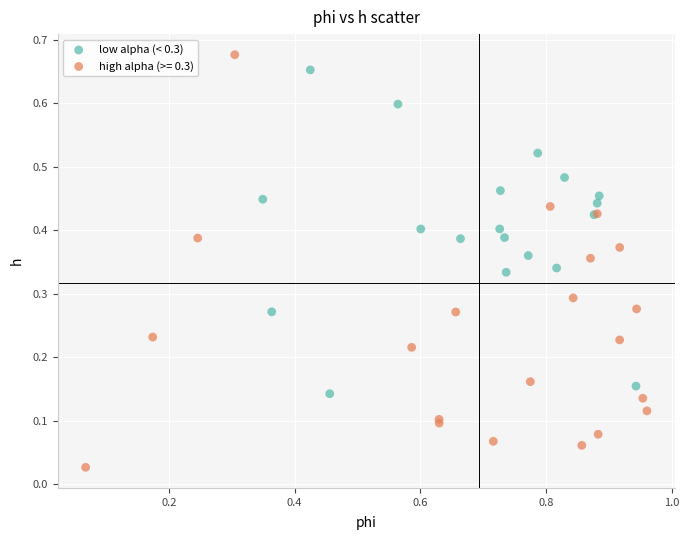

Which series has the widest spread of Y values?

high alpha (>= 0.3)